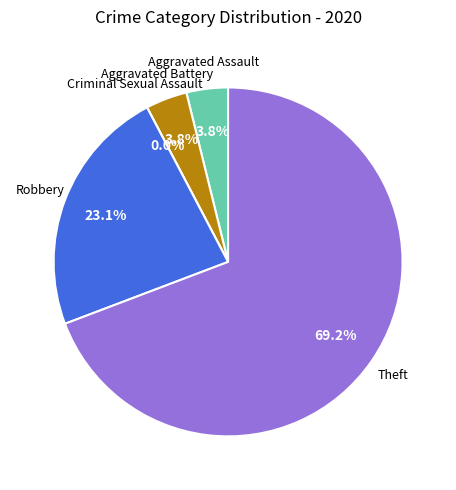

Is it true that Robbery is 31% of the pie?

False